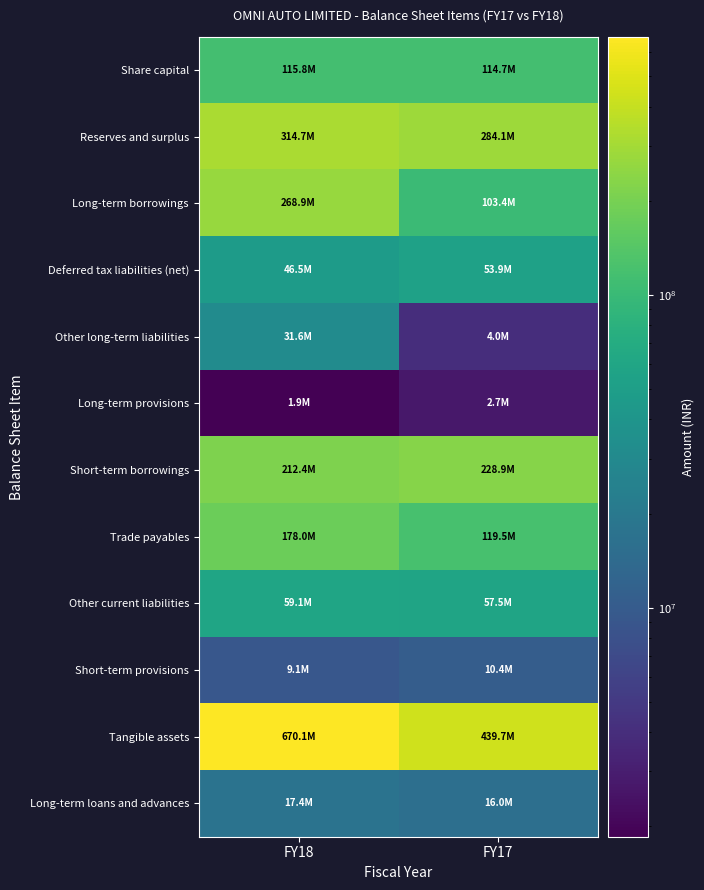

Reading left to right, list all the values displayed in this chart.

Share capital: FY18=115783000	FY17=114693000
Reserves and surplus: FY18=314653384	FY17=284127535
Long-term borrowings: FY18=268938933	FY17=103427076
Deferred tax liabilities (net): FY18=46532606	FY17=53922876
Other long-term liabilities: FY18=31550352	FY17=4013603
Long-term provisions: FY18=1852869	FY17=2715706
Short-term borrowings: FY18=212395939	FY17=228878506
Trade payables: FY18=177982780	FY17=119519276
Other current liabilities: FY18=59148626	FY17=57499314
Short-term provisions: FY18=9134938	FY17=10441809
Tangible assets: FY18=670077436	FY17=439689476
Long-term loans and advances: FY18=17385267	FY17=15979082